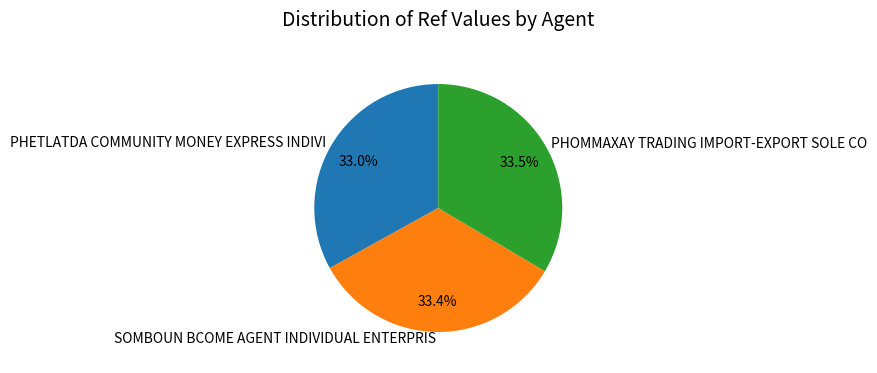

Approximately how many times larger is the value at PHOMMAXAY TRADING IMPORT-EXPORT SOLE CO compared to SOMBOUN BCOME AGENT INDIVIDUAL ENTERPRIS?

1.0